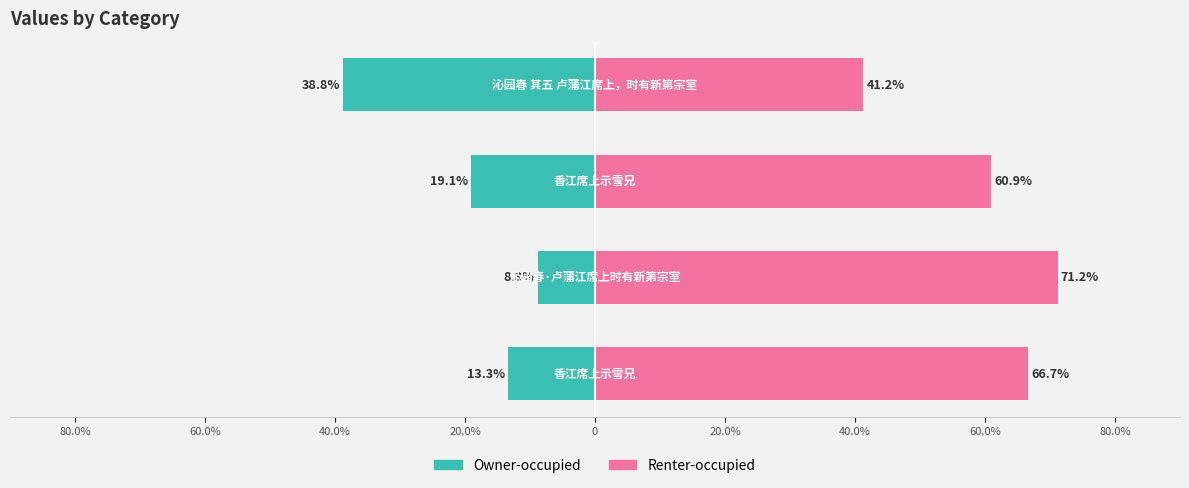

What is the minimum value shown in the chart?

-38.8